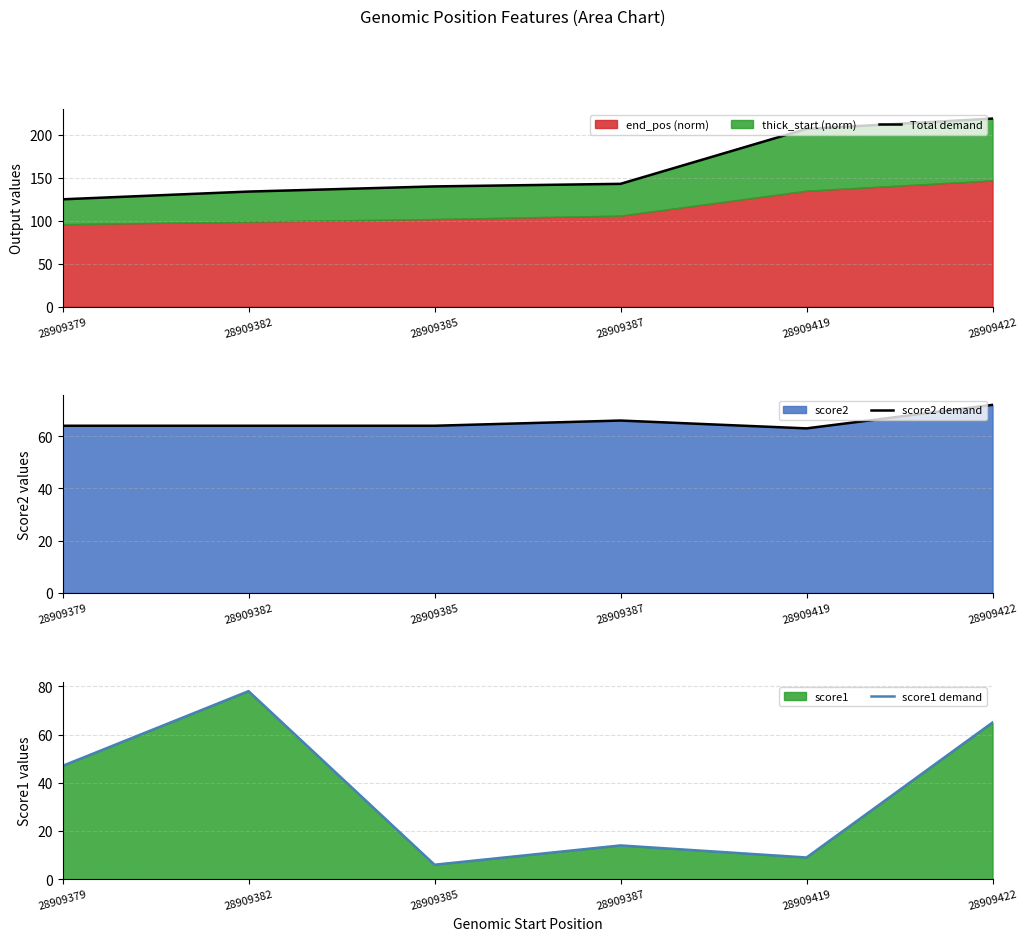

True or false: Total demand and score2 demand cross at least once.

False